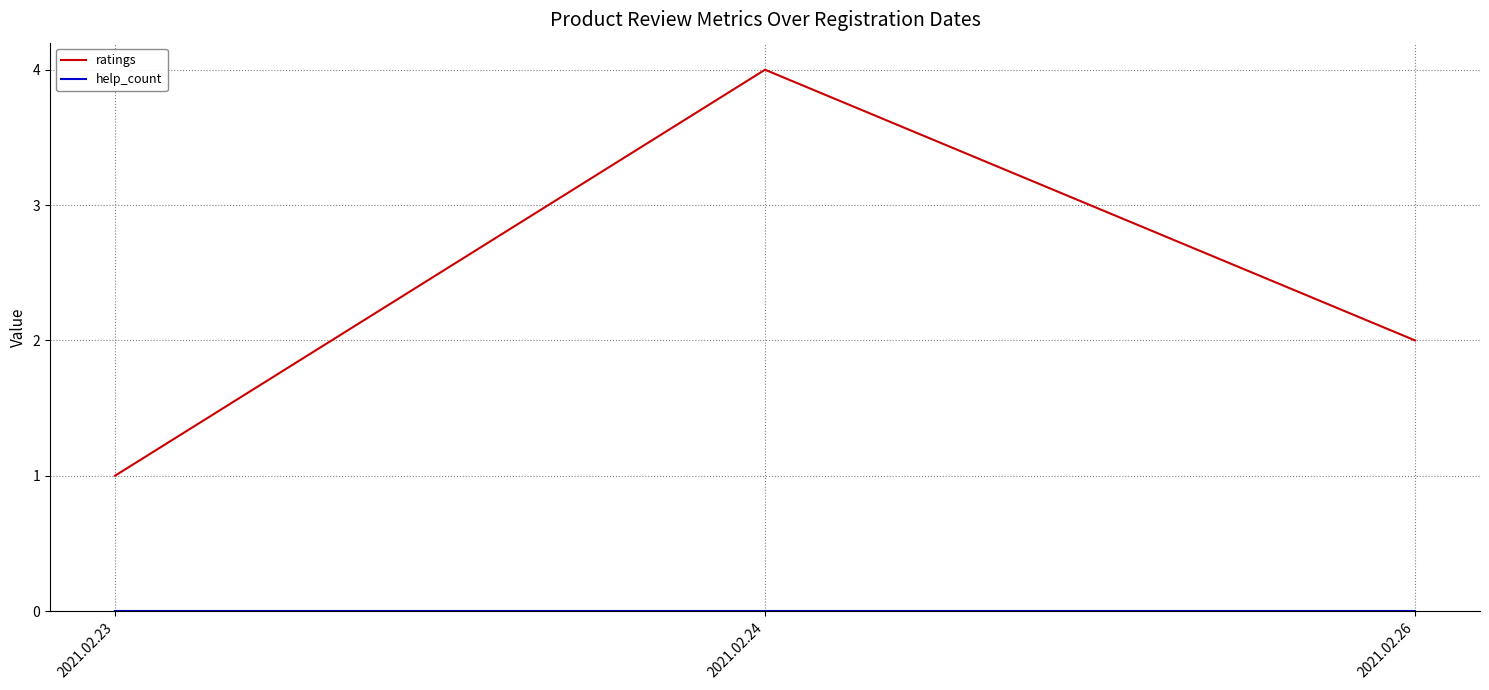

The value of ratings at 2021.02.26 is 3. True or false?

False